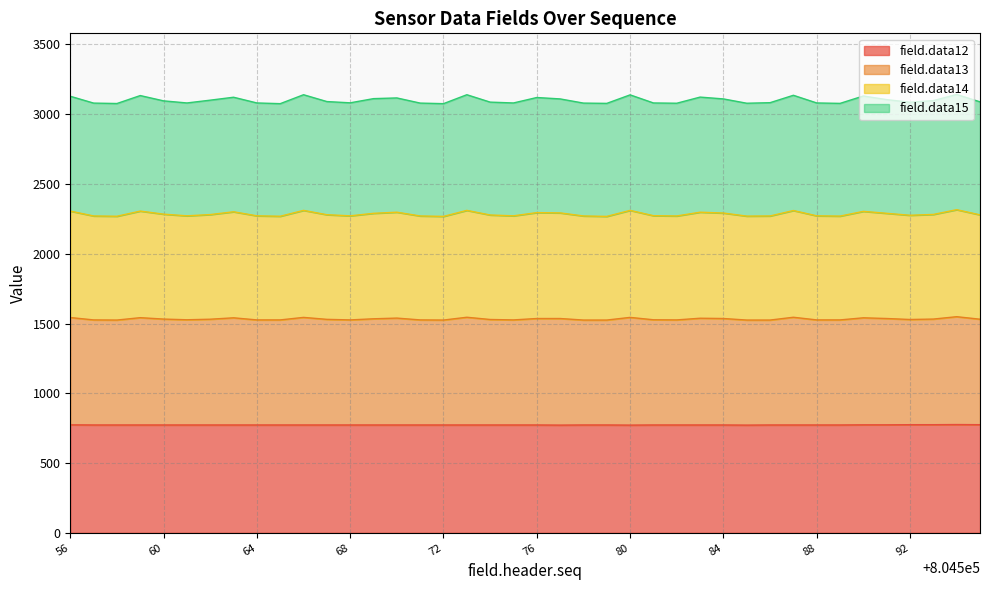

What is the lowest value of the field.data12 series?

772